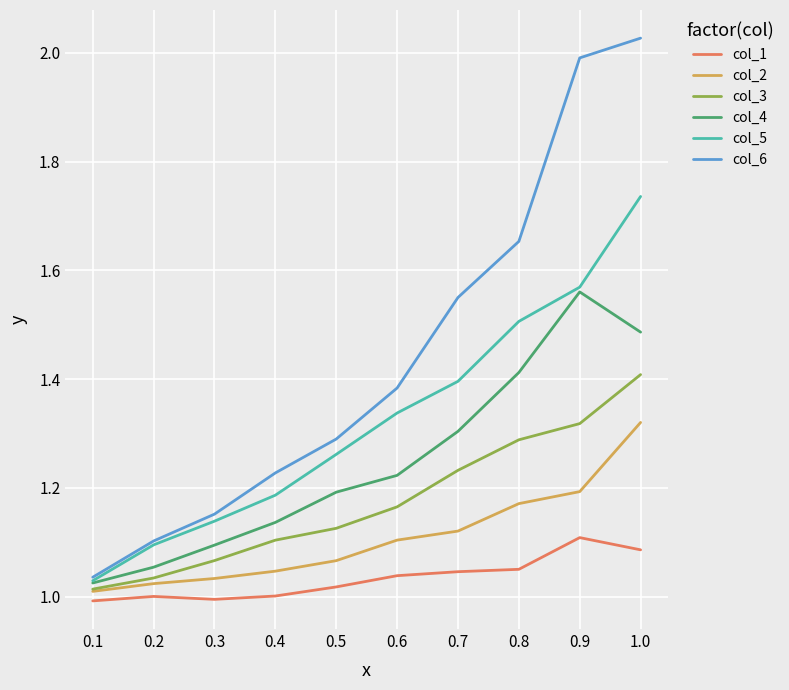

What is the spread (max minus min) of values at 0.7?

0.5